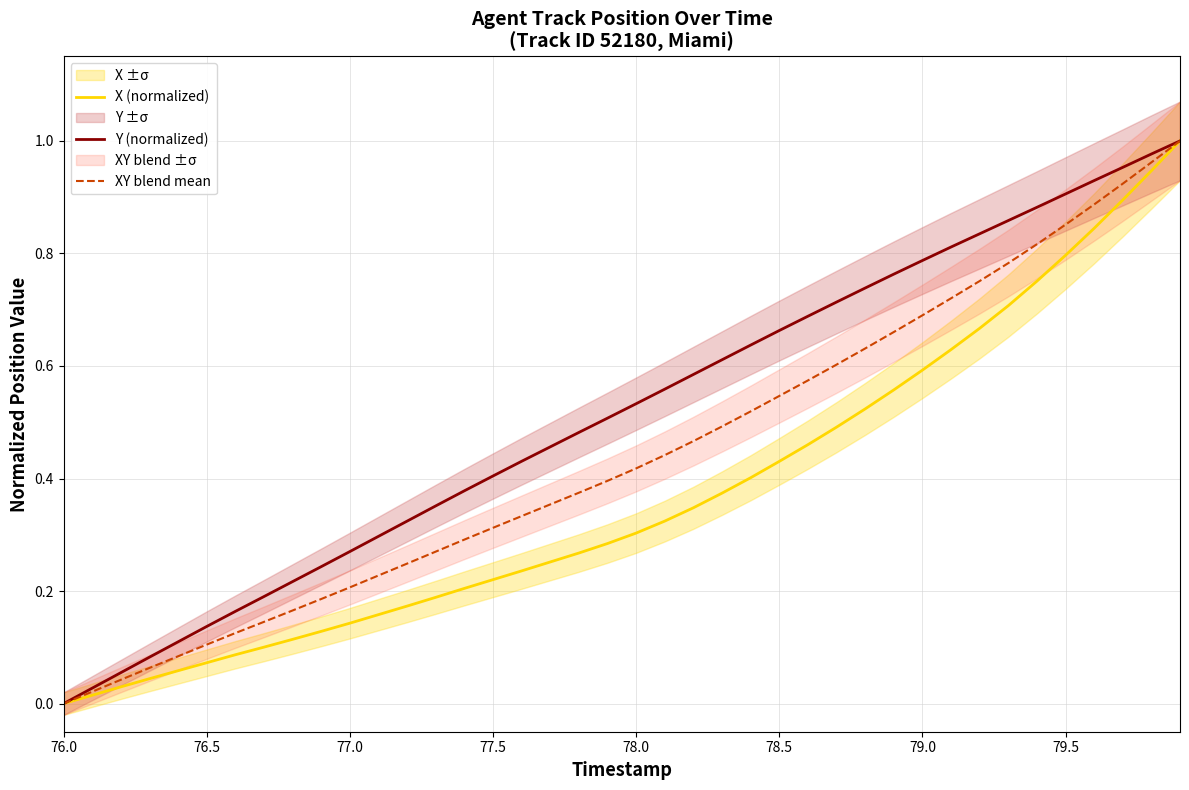

Rank the series at 77.0 from highest to lowest value.

Y (normalized), XY blend mean, X (normalized)